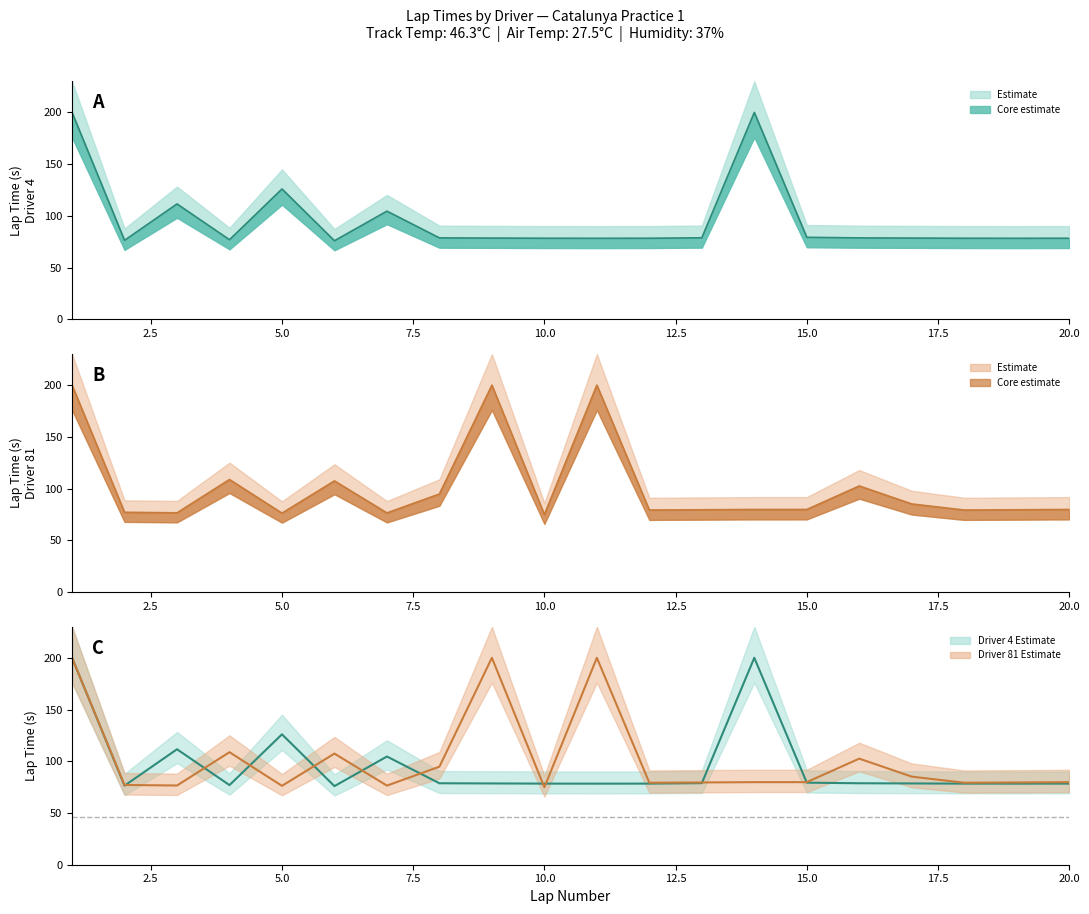

How many lines are shown in the chart?

2